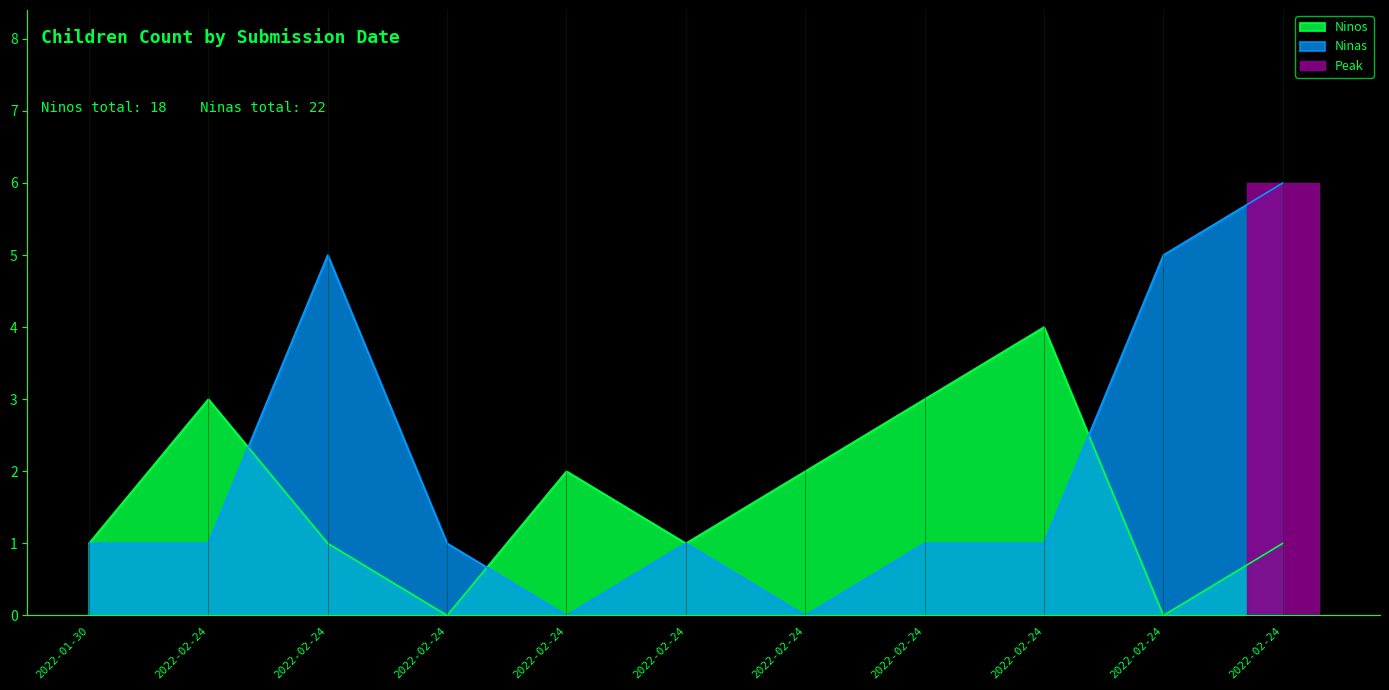

True or false: Ninas has a value of 2 at 2022-02-24.

False